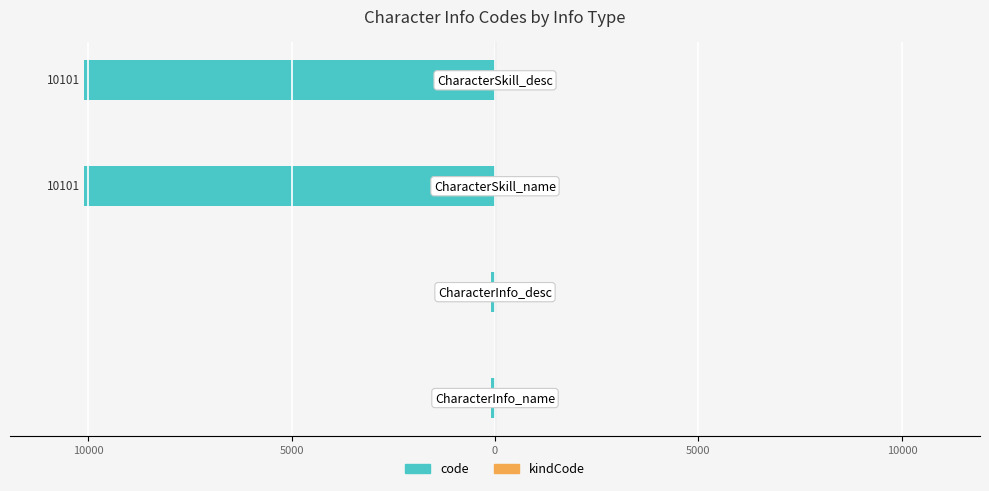

Reading left to right, list all the values displayed in this chart.

code: -101	-101	-10101	-10101
kindCode: 1	2	3	4